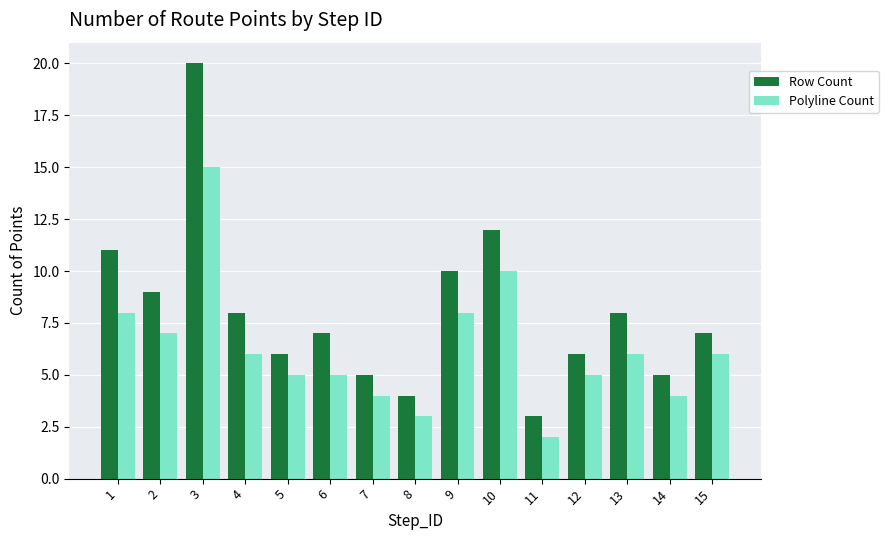

How many data points in Polyline Count are less than 6?

7